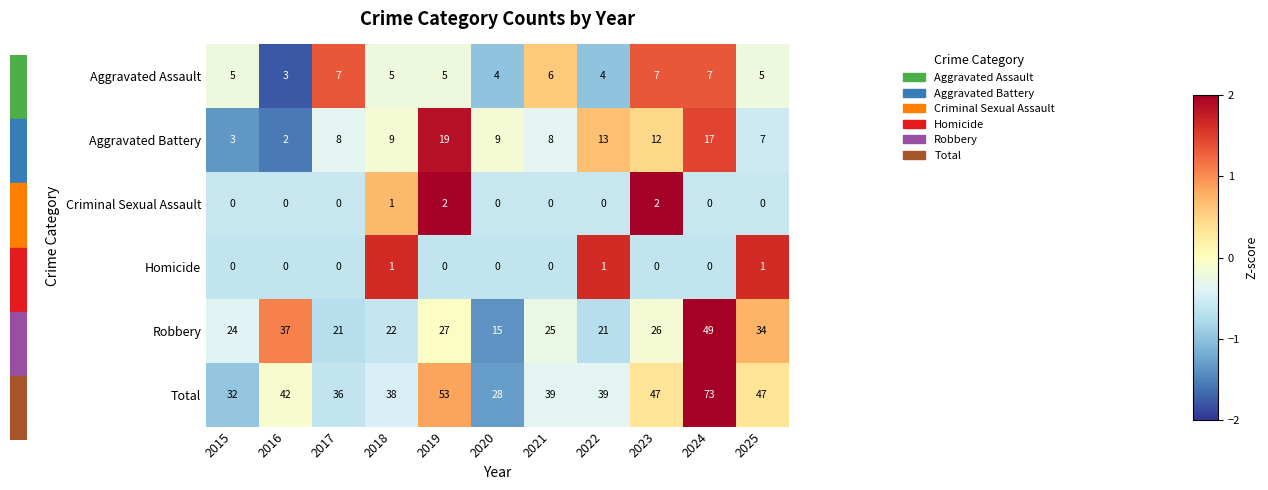

At 2022, list the series in order from largest to smallest.

Total, Robbery, Aggravated Battery, Aggravated Assault, Homicide, Criminal Sexual Assault